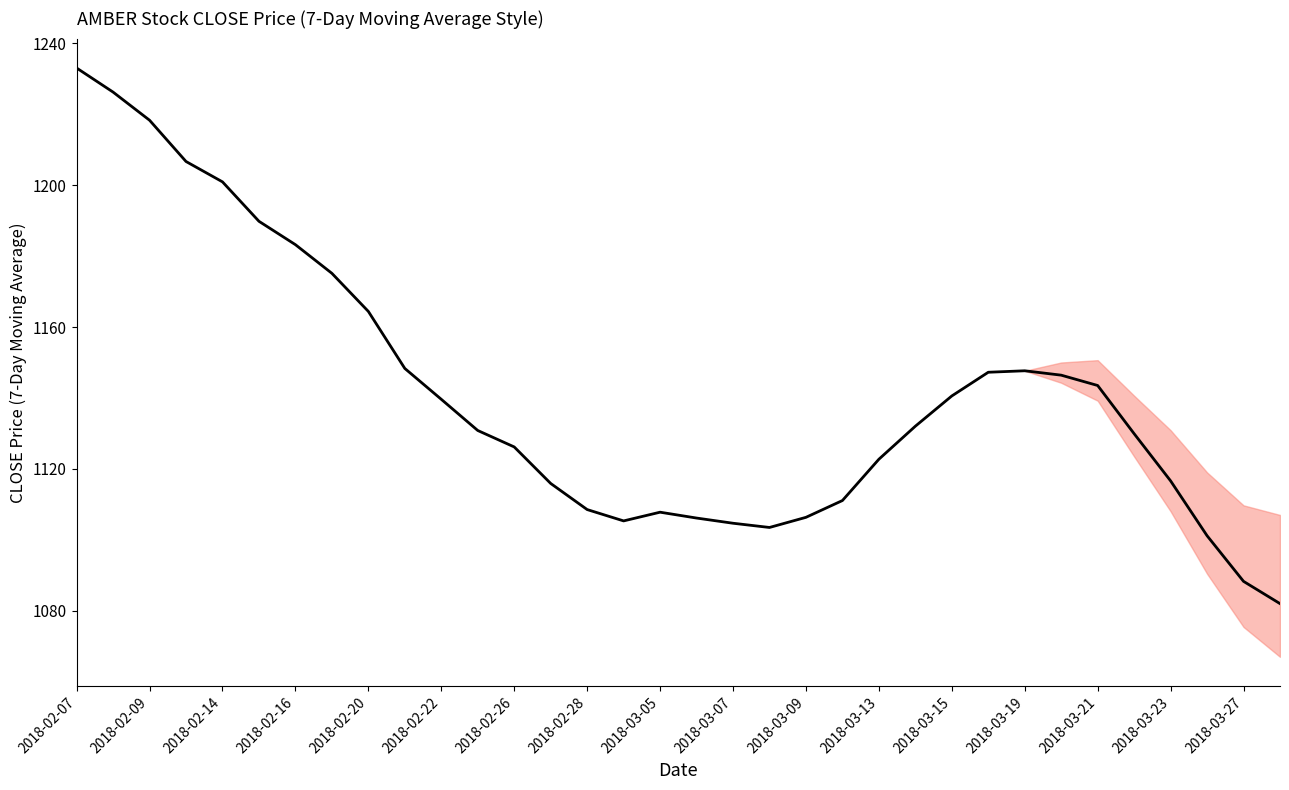

What is the average value?

1141.5